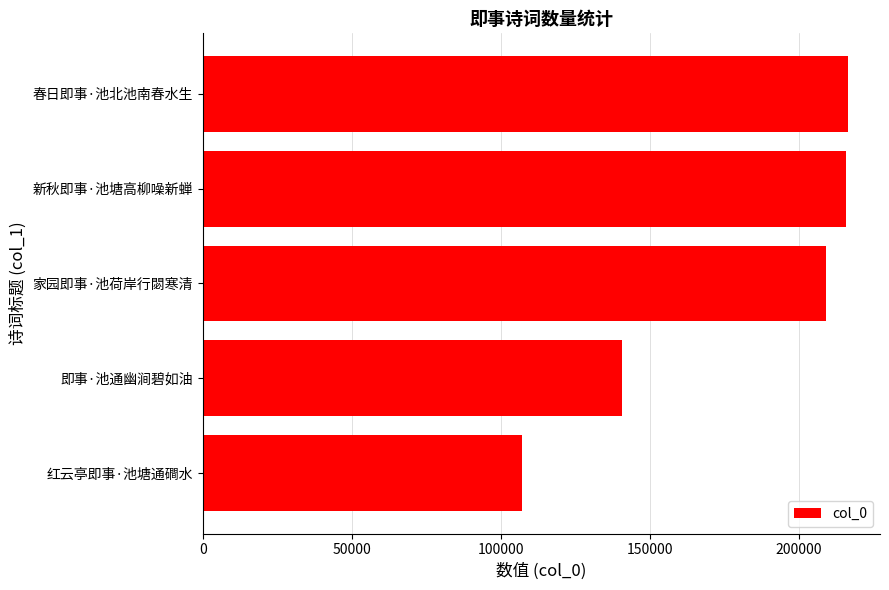

The chart shows a value of 107052 at 红云亭即事·池塘通磵水. True or false?

True